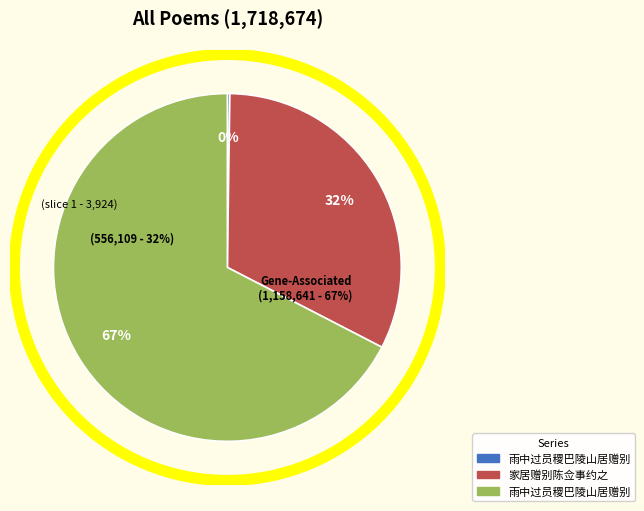

How many slices are in this pie chart?

3